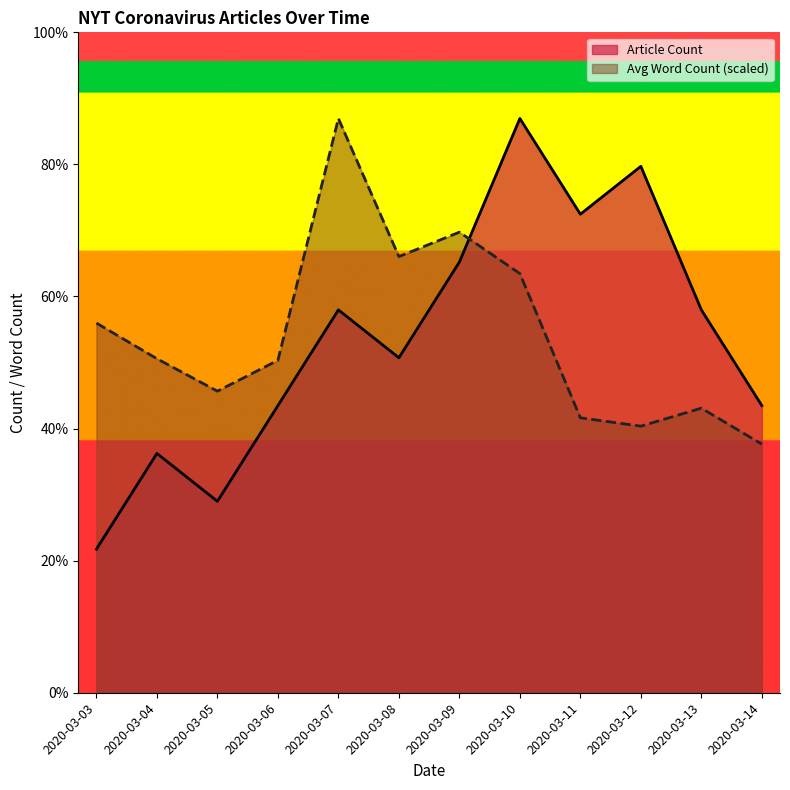

At which label is Avg Word Count closest to 8?

2020-03-03